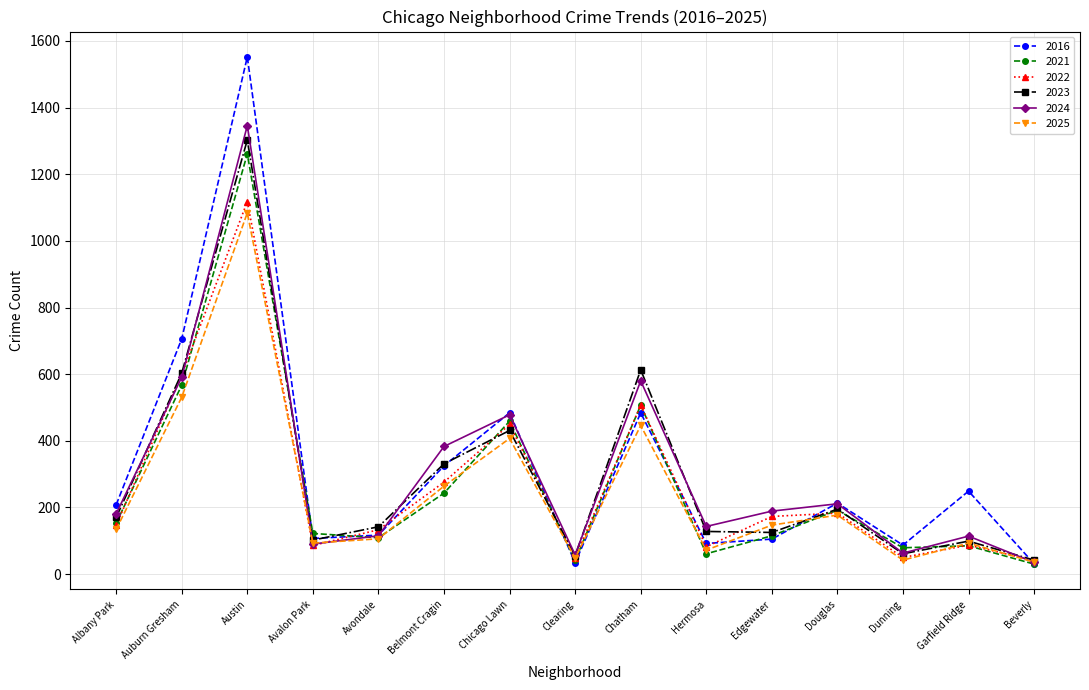

What are all the series names shown in the legend?

2016, 2021, 2022, 2023, 2024, 2025